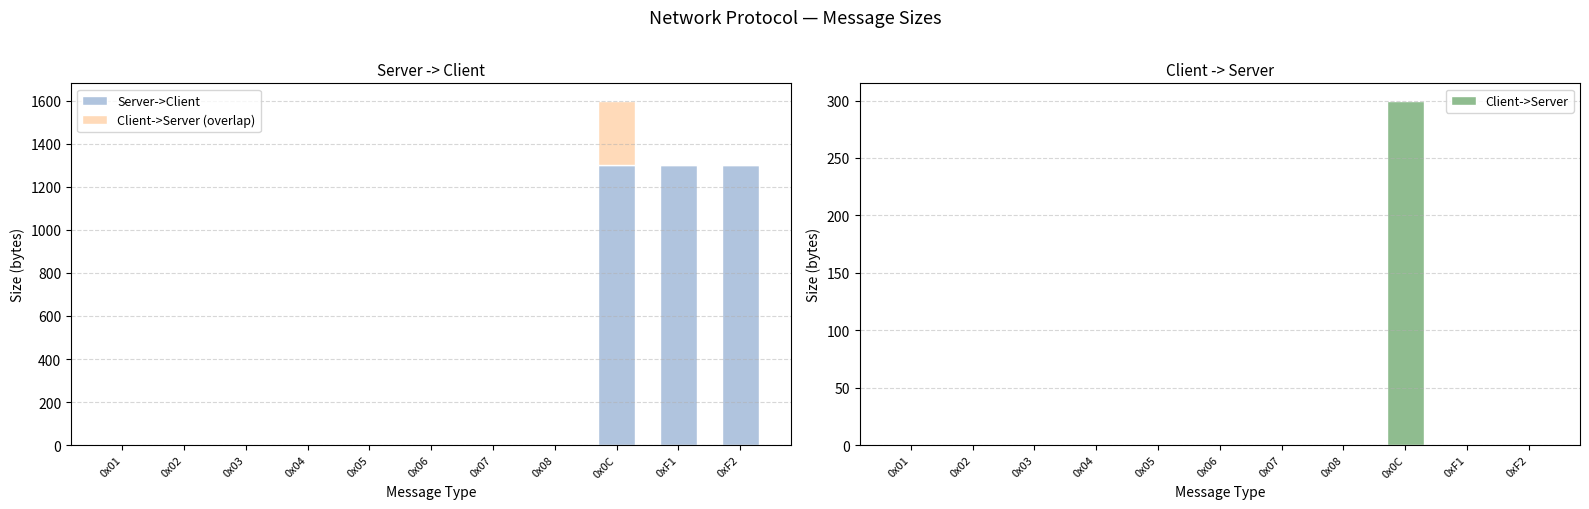

Does the chart contain any negative values?

No